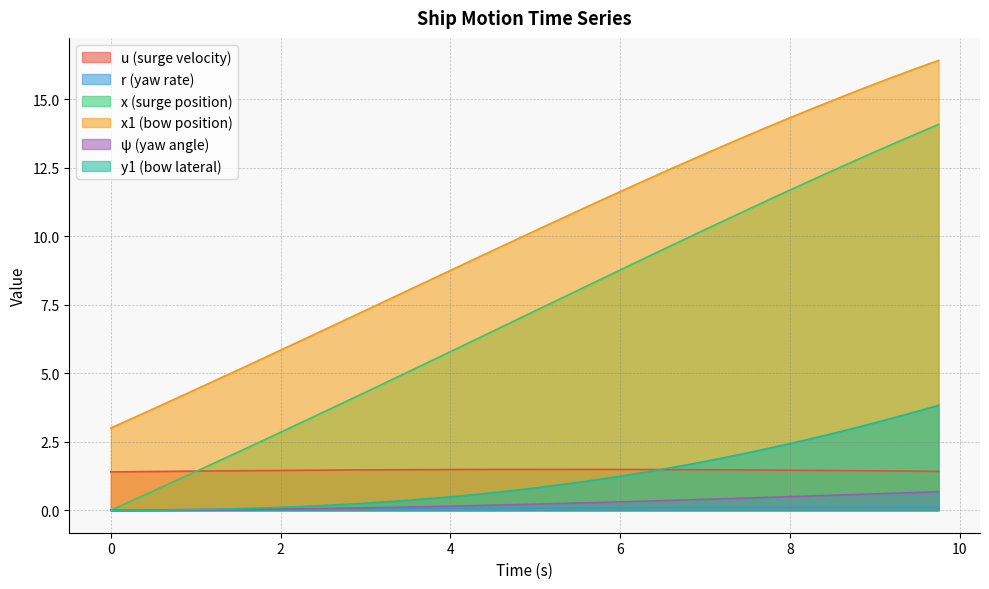

How many categories are shown in the chart?

40